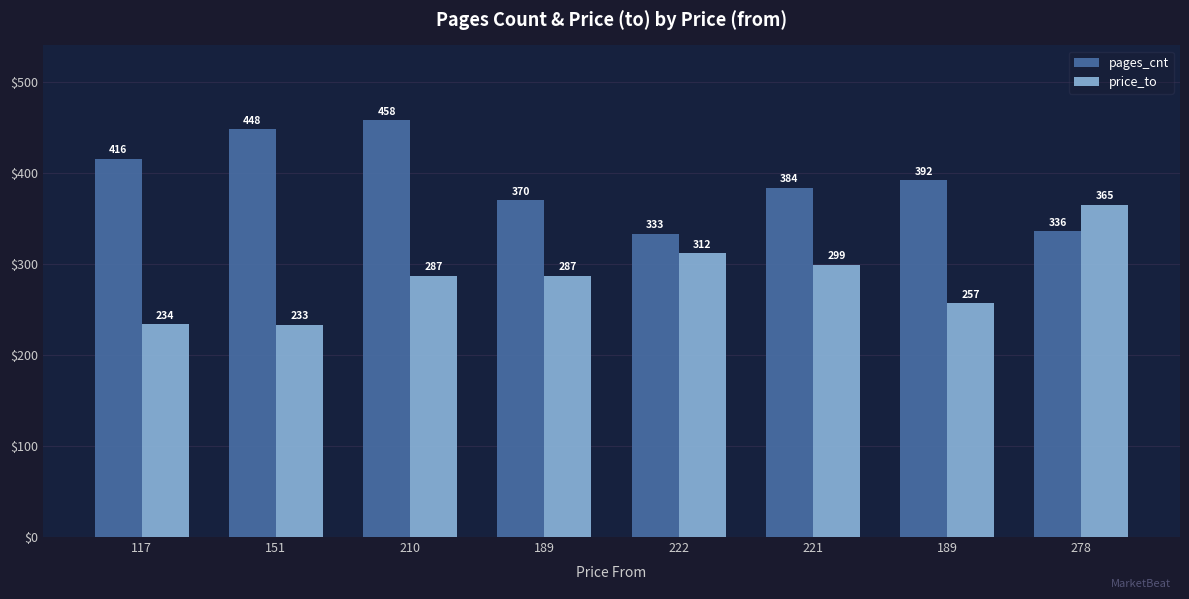

At which label does pages_cnt first exceed 392?

117